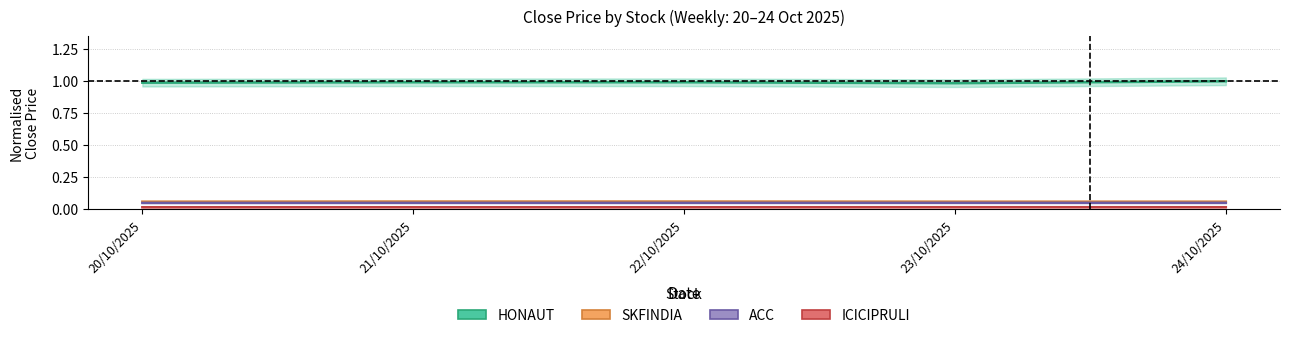

Between 20/10/2025 and 21/10/2025, which series saw the biggest shift?

HONAUT